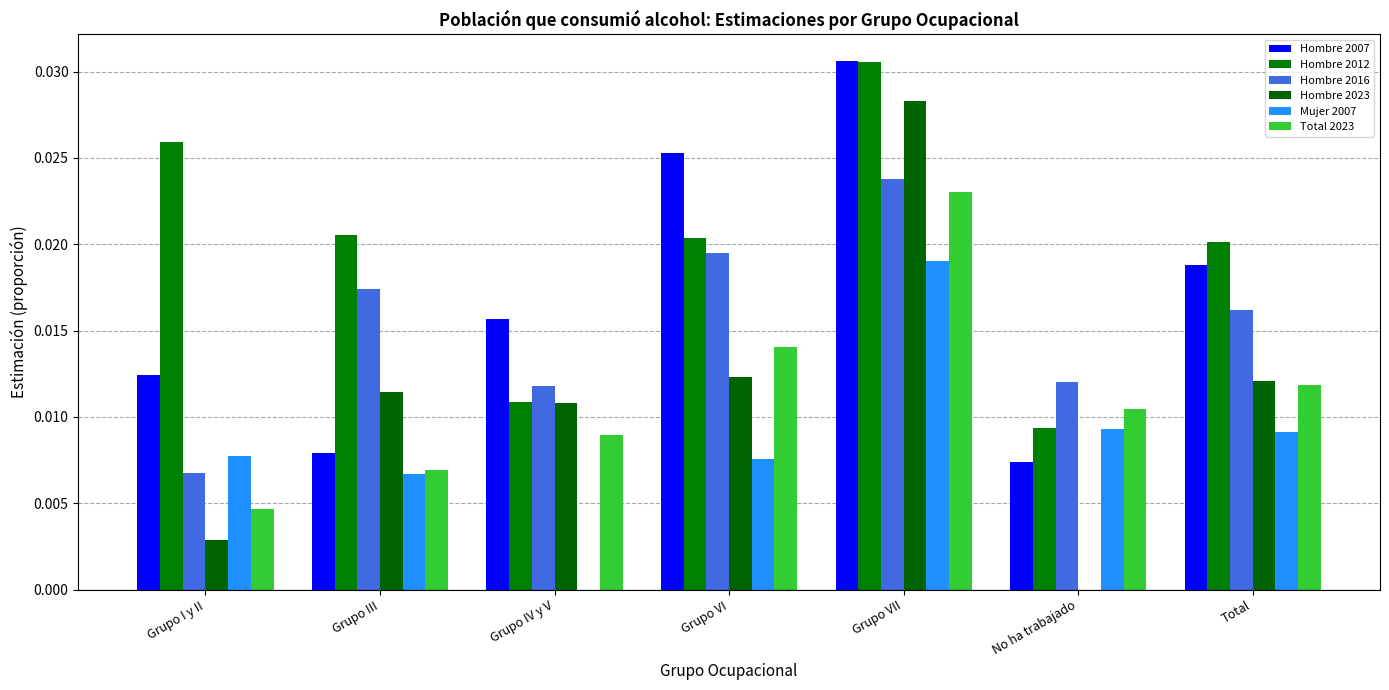

List the series in order of their peak value, highest first.

Hombre 2007, Hombre 2012, Hombre 2023, Hombre 2016, Total 2023, Mujer 2007